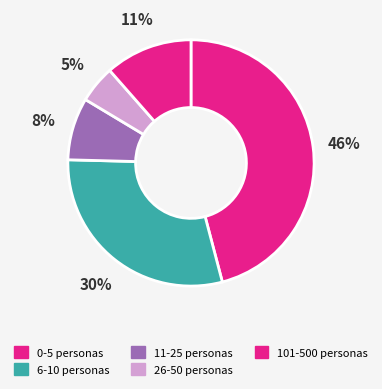

How many slices are in this pie chart?

5